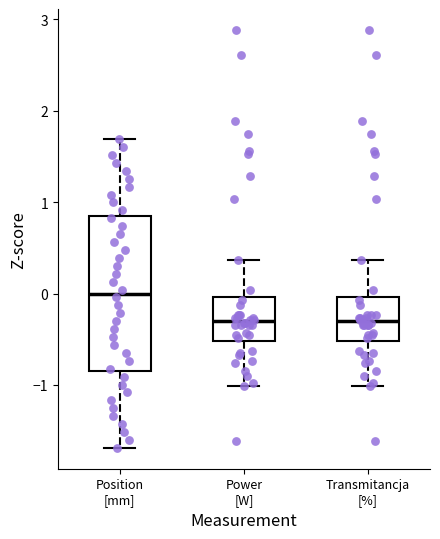

Where does the median line of the box for Position [mm] sit on the y-axis? The values are not printed on the chart, so give them approximately, as read against the axis.

0.0